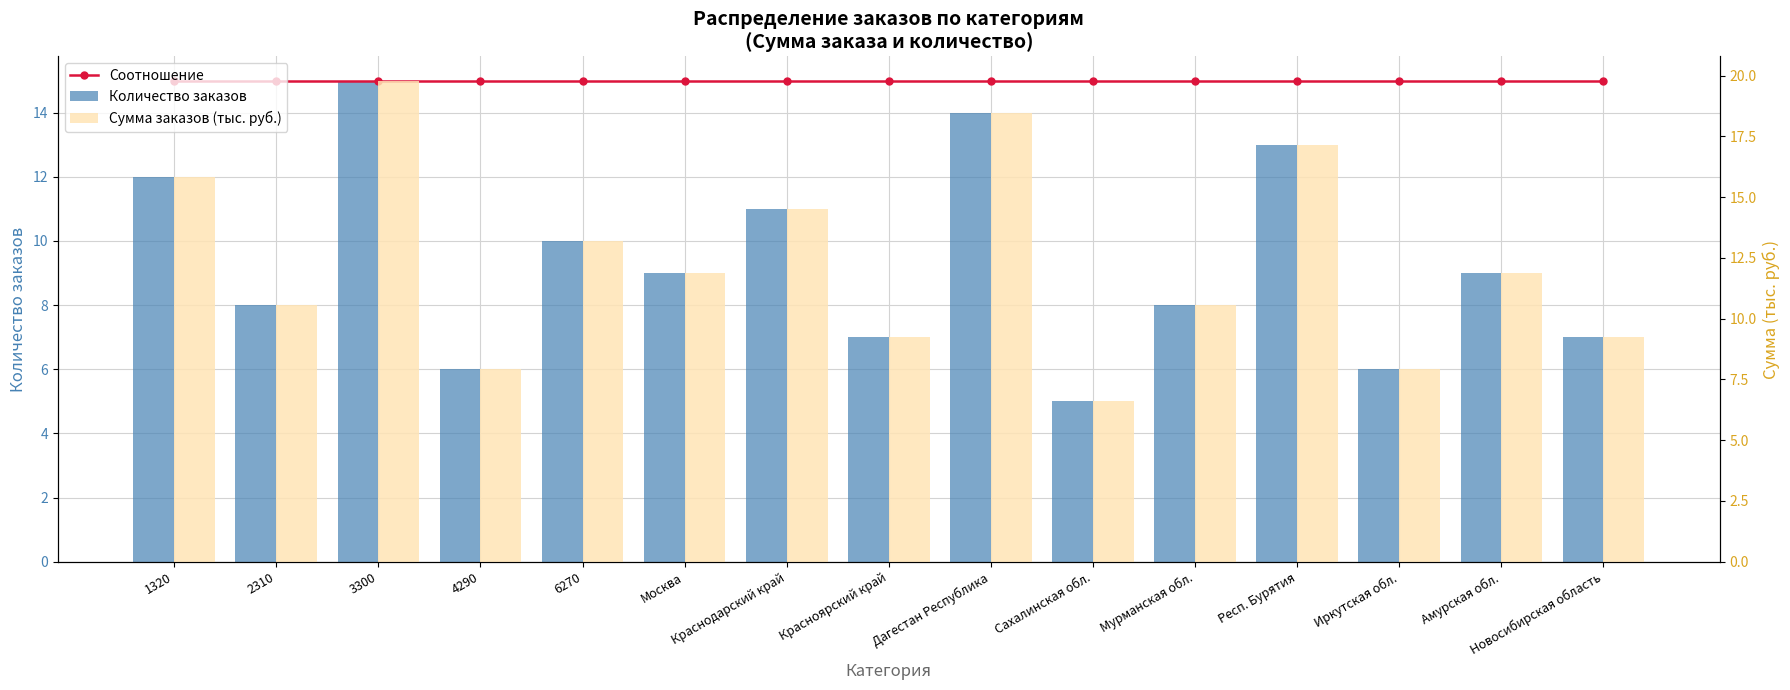

Where is Соотношение nearest to the value 14?

6270